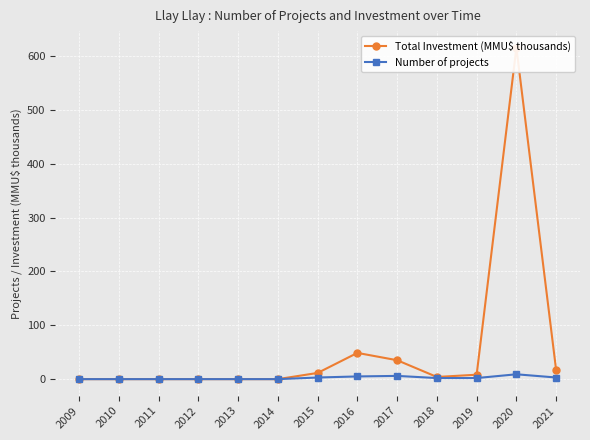

What are all the series names shown in the legend?

Total Investment (MMU$ thousands), Number of projects